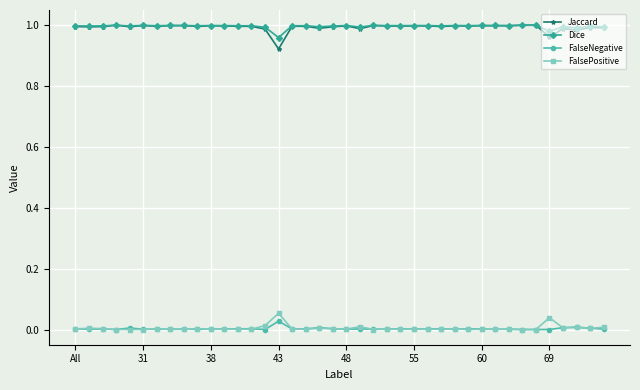

How many distinct data groups are displayed?

4